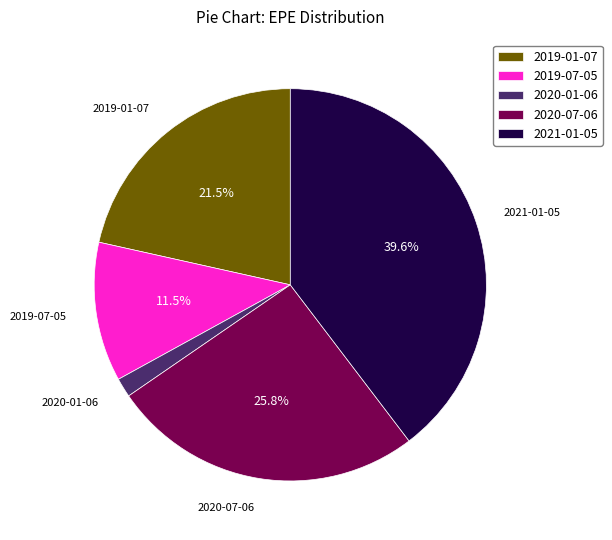

Does any single category account for the majority?

No